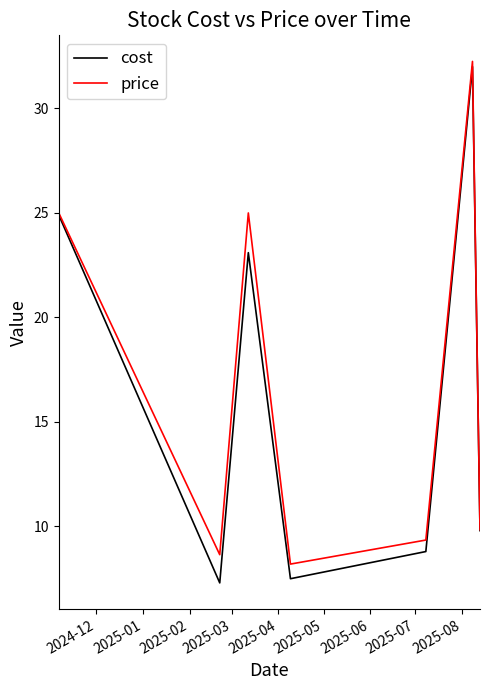

What is the difference between the maximum and second lowest values in the cost series?

24.5